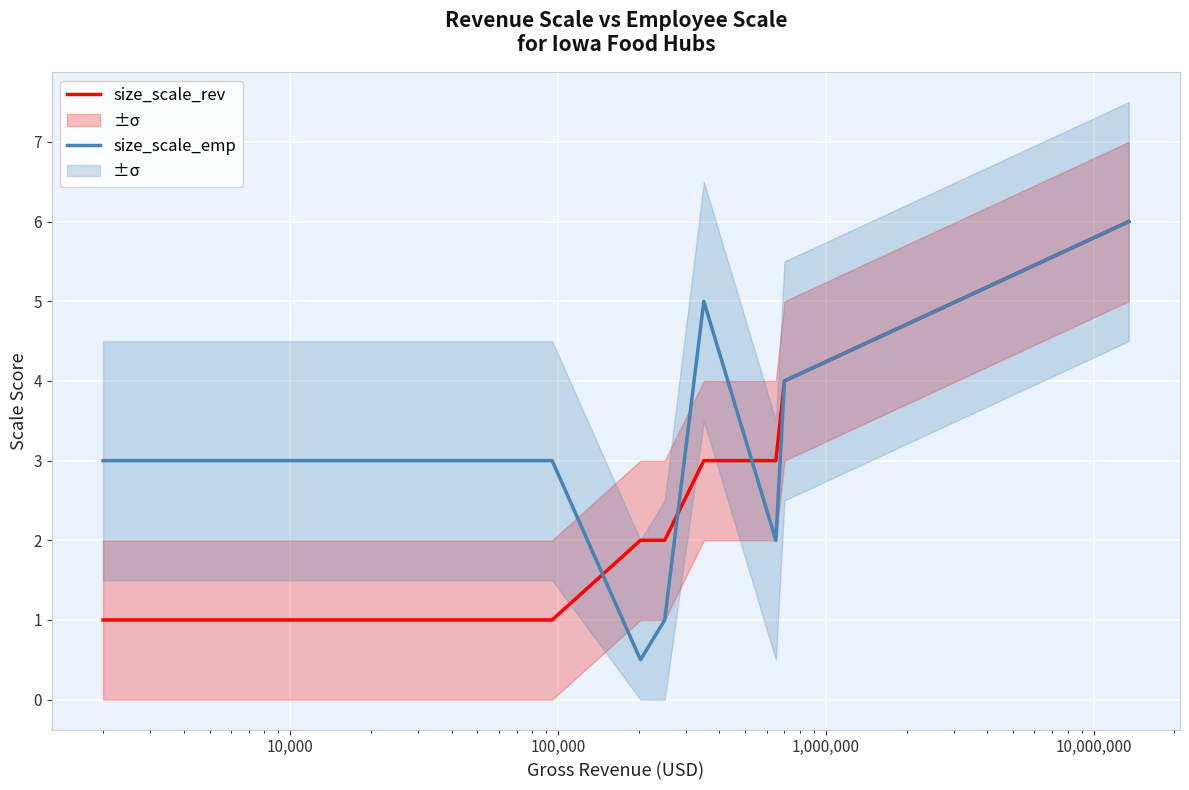

What is the value of the size_scale_rev point at the 5th from the left?

3.0